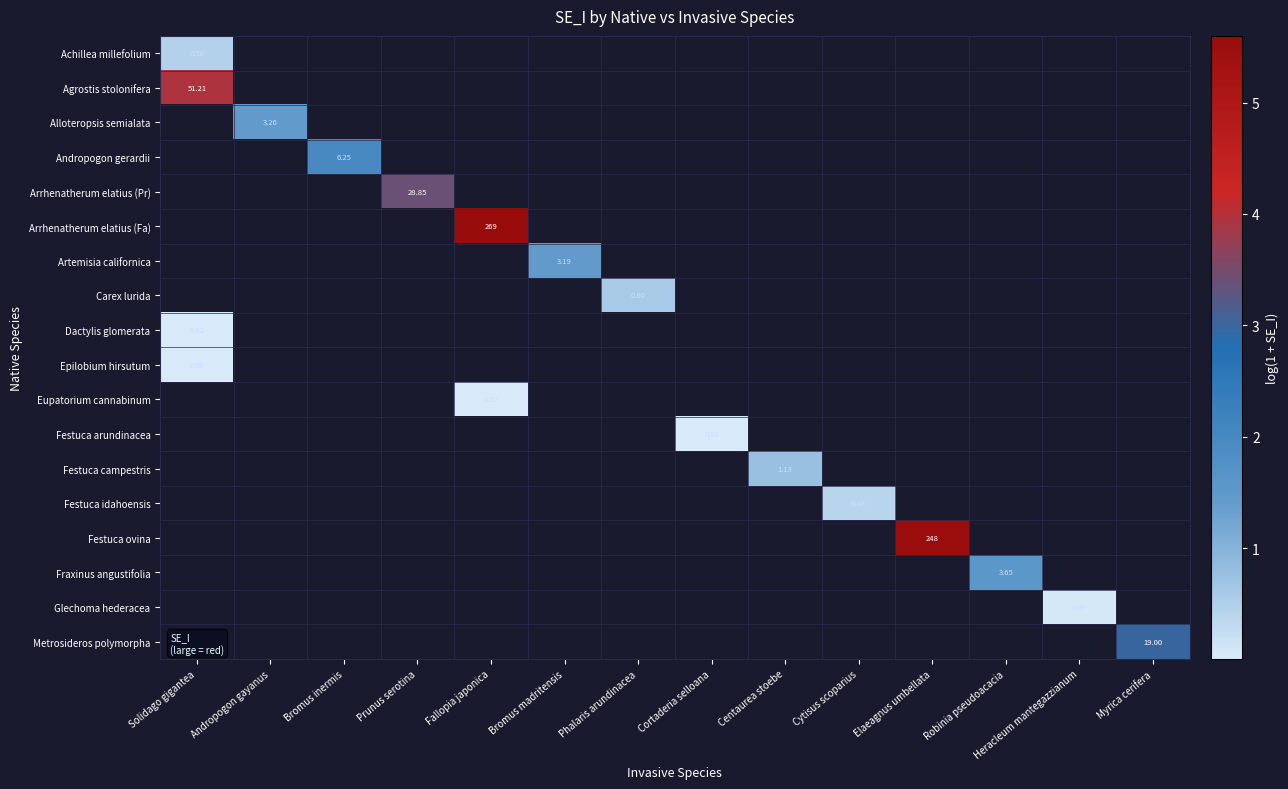

Which series has the widest spread of values?

Achillea millefolium